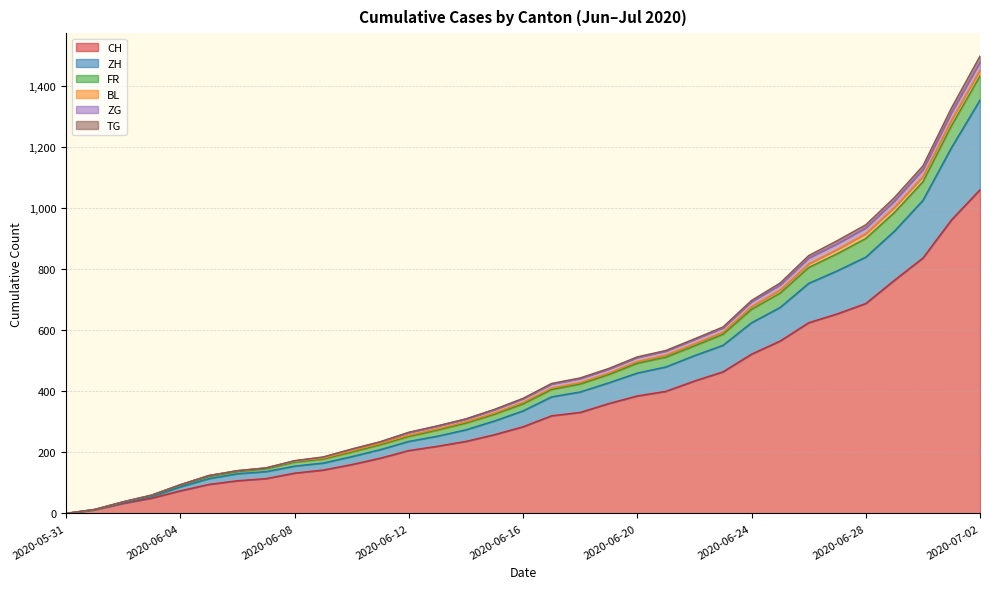

Rank the categories by CH value from lowest to highest.

2020-05-31, 2020-06-01, 2020-06-02, 2020-06-03, 2020-06-04, 2020-06-05, 2020-06-06, 2020-06-07, 2020-06-08, 2020-06-09, 2020-06-10, 2020-06-11, 2020-06-12, 2020-06-13, 2020-06-14, 2020-06-15, 2020-06-16, 2020-06-17, 2020-06-18, 2020-06-19, 2020-06-20, 2020-06-21, 2020-06-22, 2020-06-23, 2020-06-24, 2020-06-25, 2020-06-26, 2020-06-27, 2020-06-28, 2020-06-29, 2020-06-30, 2020-07-01, 2020-07-02